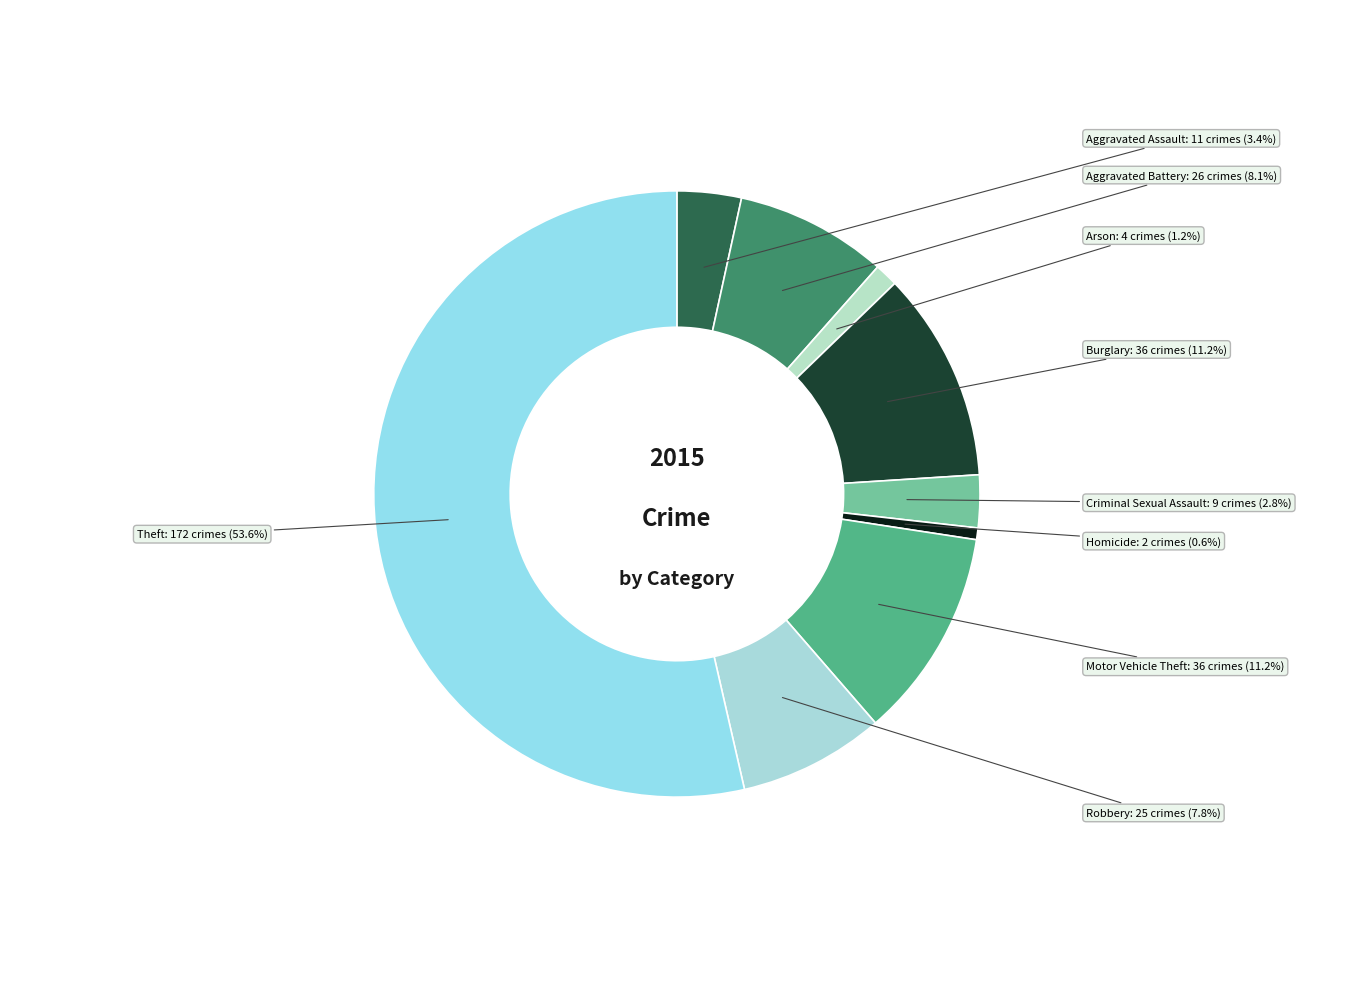

Rank the categories by value from highest to lowest.

Theft, Burglary, Motor Vehicle Theft, Aggravated Battery, Robbery, Aggravated Assault, Criminal Sexual Assault, Arson, Homicide